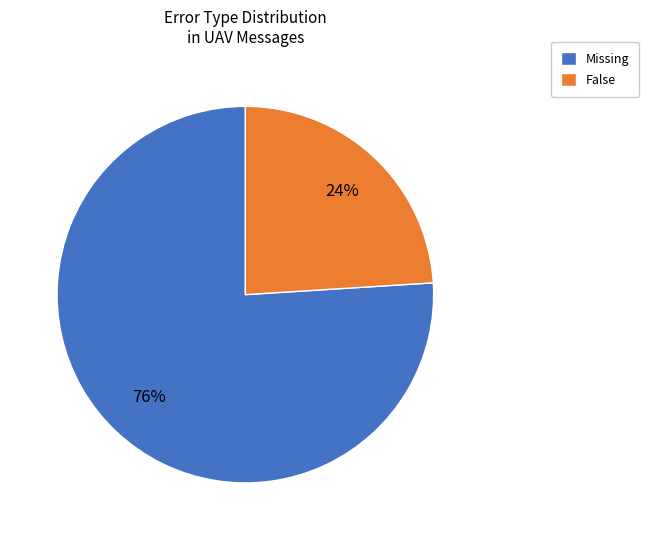

Between Missing and False, which is larger?

Missing